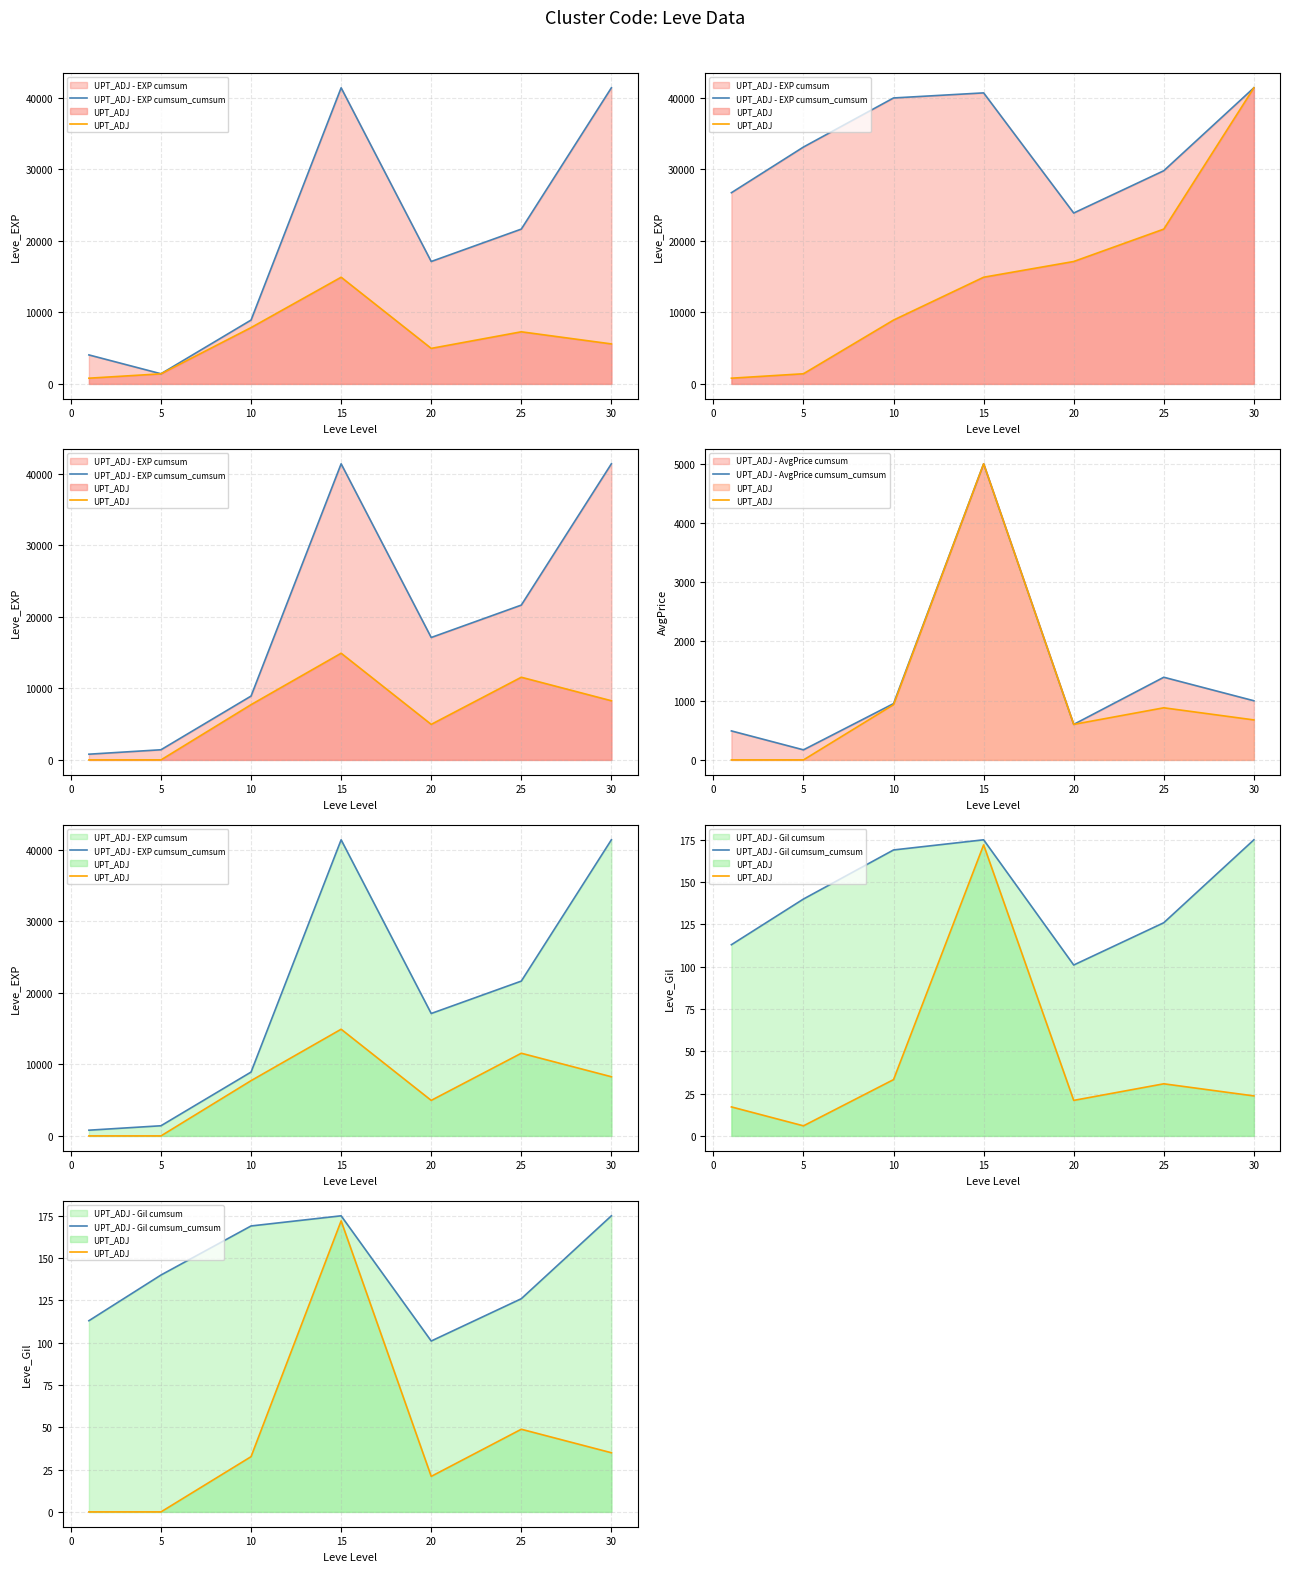

Where is UPT_ADJ - EXP cumsum_cumsum nearest to the value 21104?

25